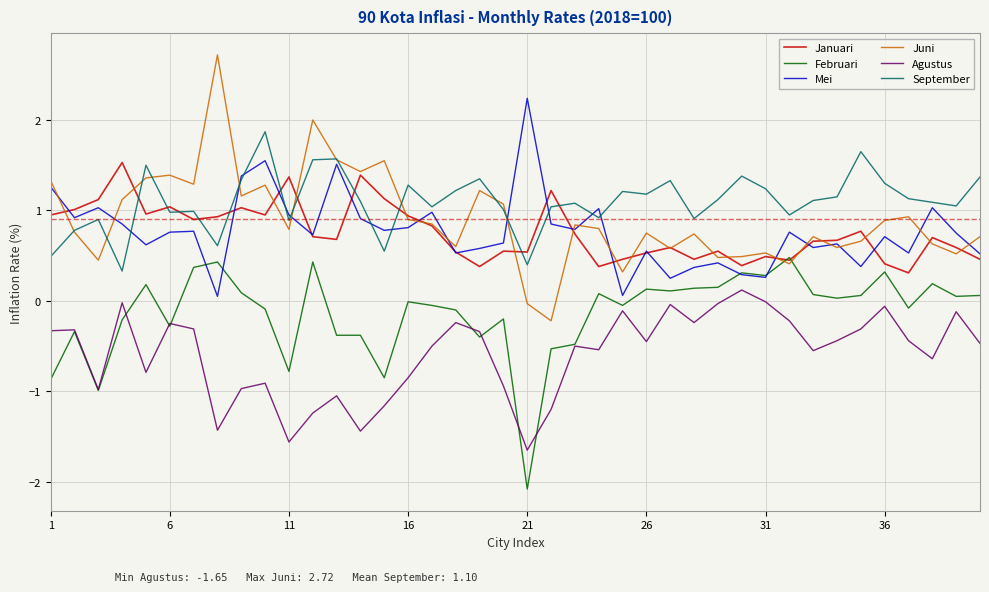

List the series in order of their peak value, lowest first.

Agustus, Februari, Januari, September, Mei, Juni